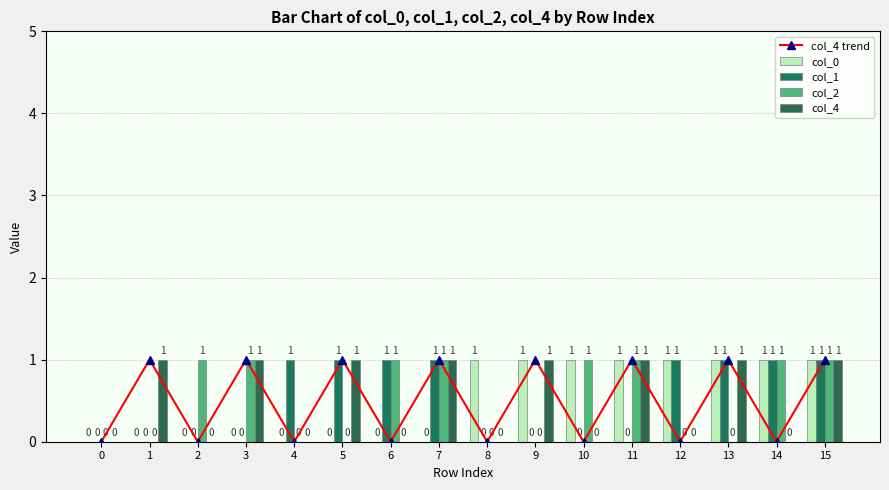

How many col_4 values are between 0 and 1?

16